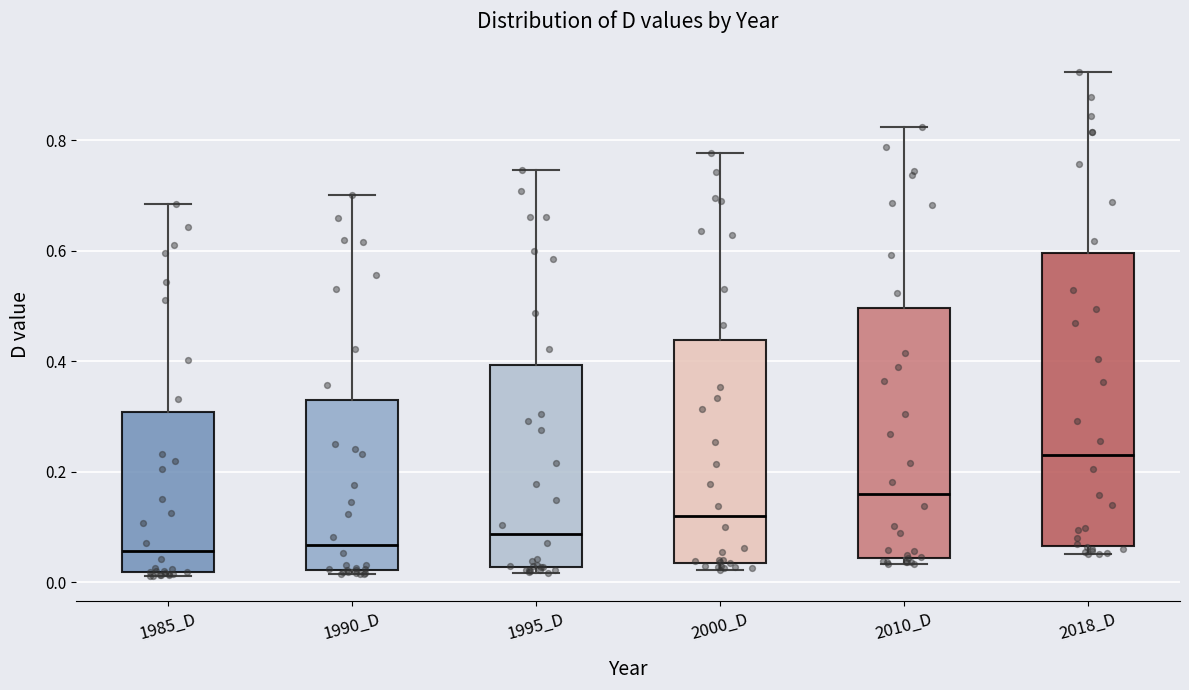

Which box is the tallest, from its lower edge to its upper edge?

2018_D